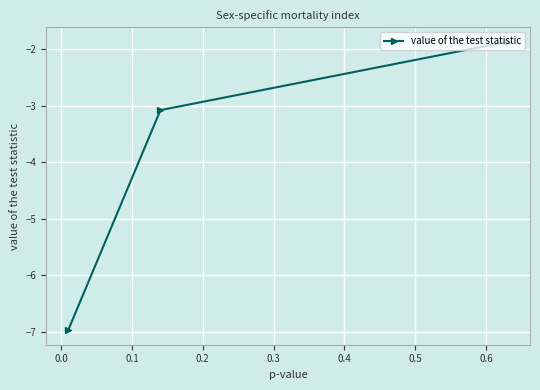

What is the minimum value shown in the chart?

-7.0